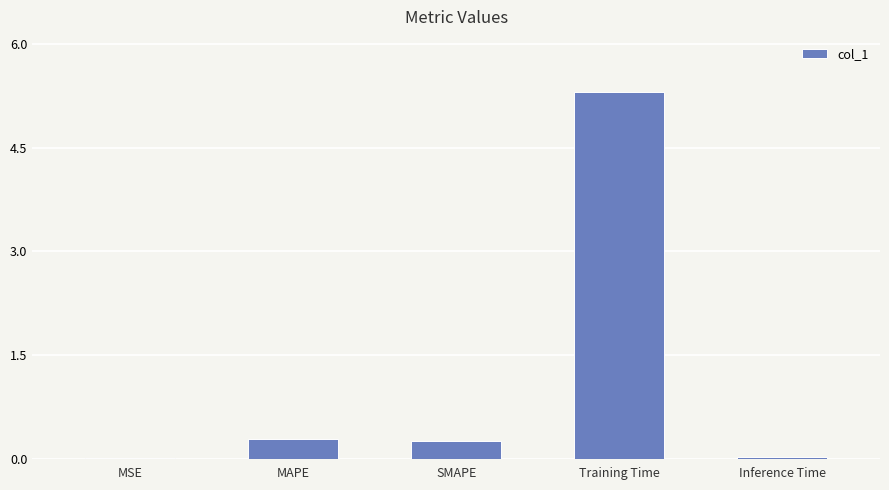

Is it true that the value at SMAPE is 0.3?

True